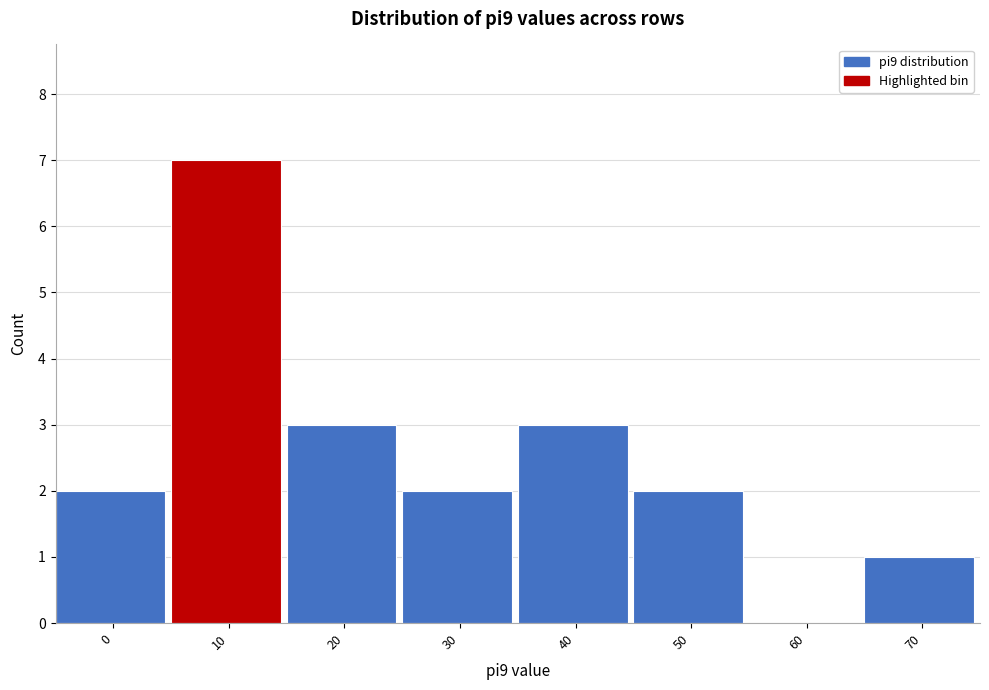

Reading left to right, what are all the values shown in this chart?

0=2	10=7	20=3	30=2	40=3	50=2	60=0	70=1